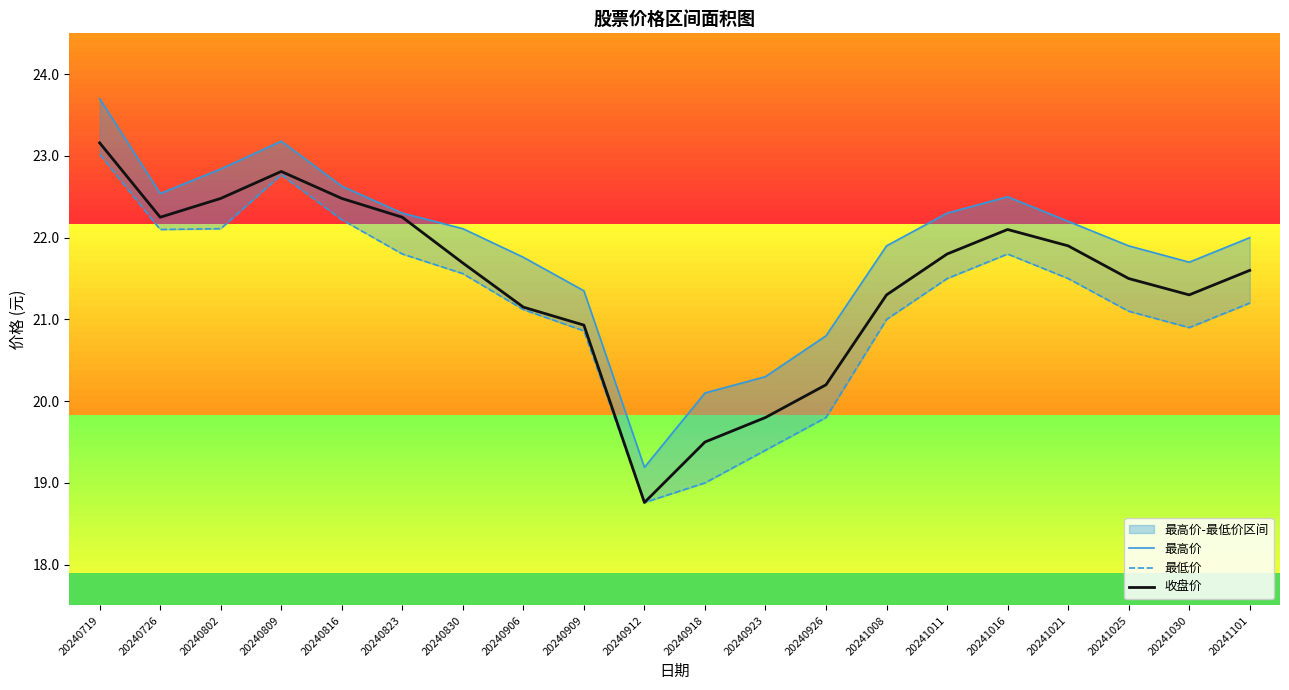

List the series in order of their overall mean, highest first.

最高价, 收盘价, 最低价